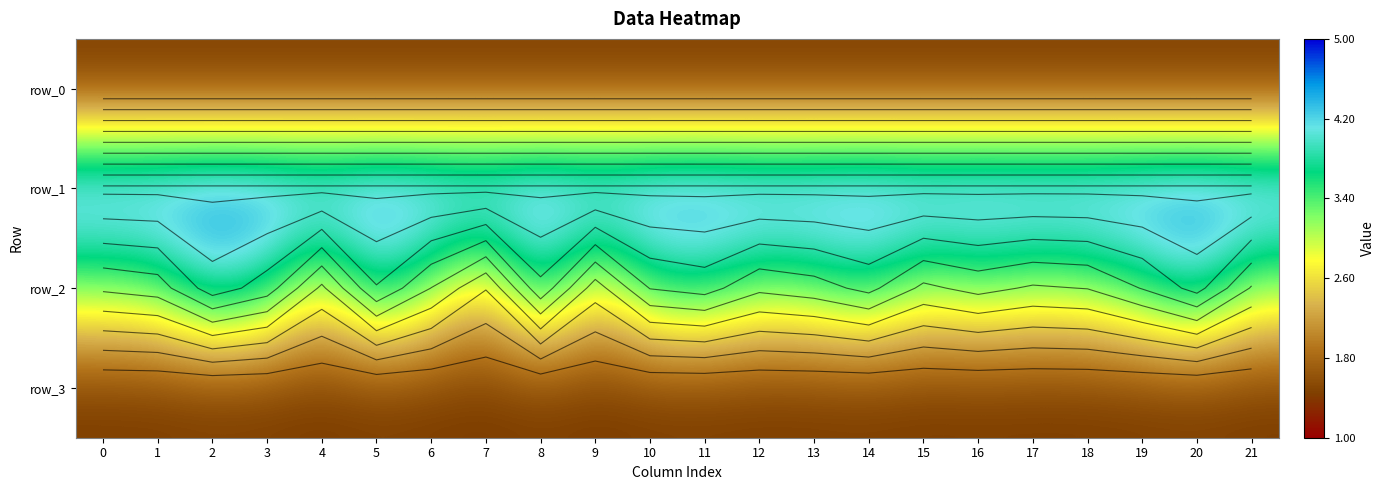

Reading right to left, what are all the values shown in this chart?

row_0: 21=1.4	20=1.4	19=1.4	18=1.4	17=1.4	16=1.4	15=1.4	14=1.4	13=1.4	12=1.4	11=1.4	10=1.4	9=1.4	8=1.4	7=1.4	6=1.4	5=1.4	4=1.4	3=1.4	2=1.4	1=1.4	0=1.4
row_1: 21=4.7	20=4.7	19=4.7	18=4.7	17=4.7	16=4.7	15=4.7	14=4.7	13=4.7	12=4.7	11=4.7	10=4.7	9=4.7	8=4.7	7=4.7	6=4.7	5=4.7	4=4.7	3=4.7	2=4.7	1=4.7	0=4.7
row_2: 21=3.1	20=4.0	19=3.6	18=3.2	17=3.1	16=3.3	15=3.1	14=3.7	13=3.4	12=3.3	11=3.7	10=3.6	9=2.6	8=3.8	7=2.5	6=3.2	5=3.9	4=2.7	3=3.7	2=4.1	1=3.4	0=3.2
row_3: 21=1.4	20=1.4	19=1.4	18=1.4	17=1.4	16=1.4	15=1.4	14=1.4	13=1.4	12=1.4	11=1.4	10=1.4	9=1.4	8=1.4	7=1.4	6=1.4	5=1.4	4=1.4	3=1.4	2=1.4	1=1.4	0=1.4